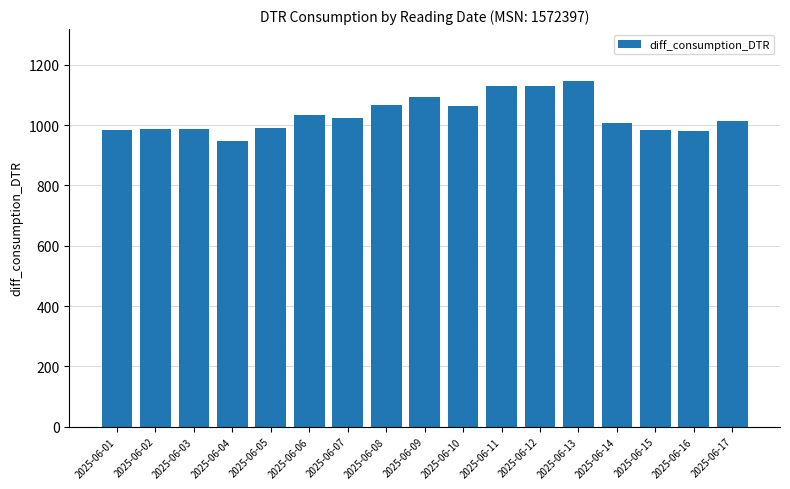

What is the change in value from 2025-06-07 to 2025-06-15?

-38.4